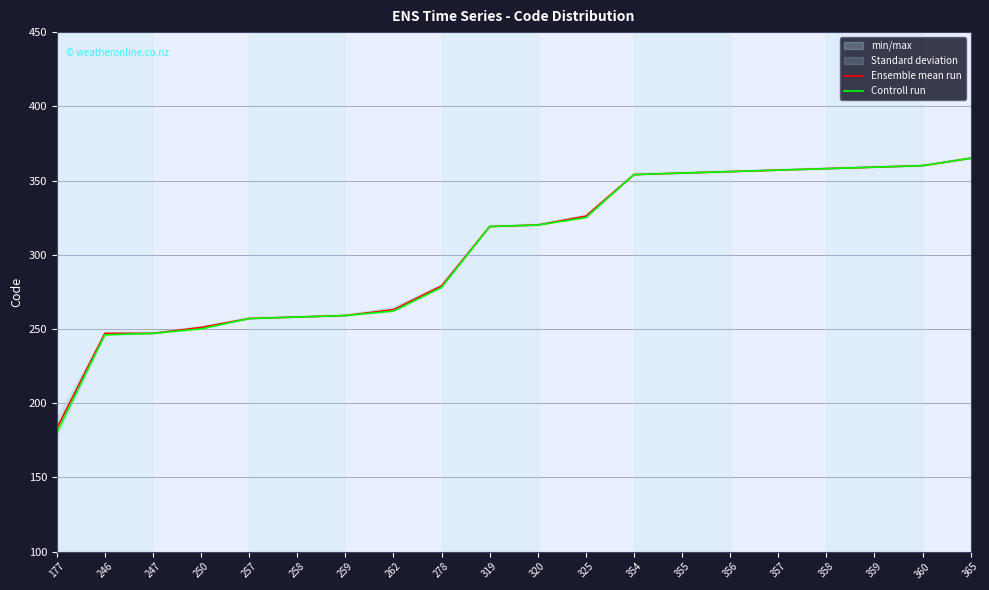

Which label corresponds to the largest value in the chart?

365